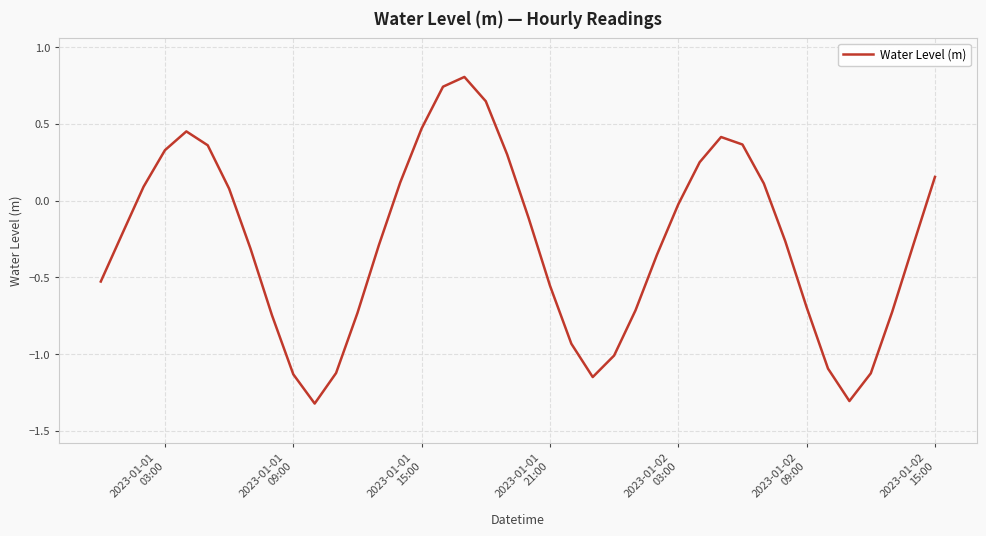

What is the maximum value shown in the chart?

0.8